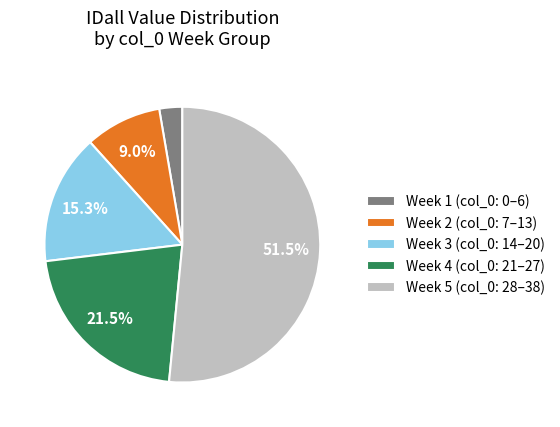

Count the number of slices in the pie.

5